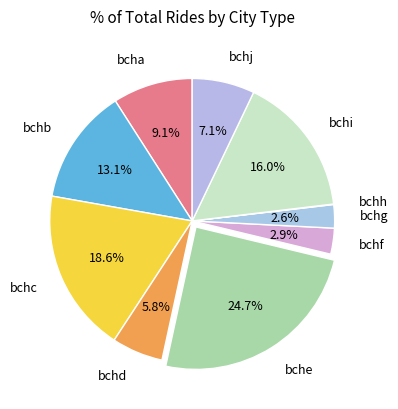

Which slice is the largest?

bche